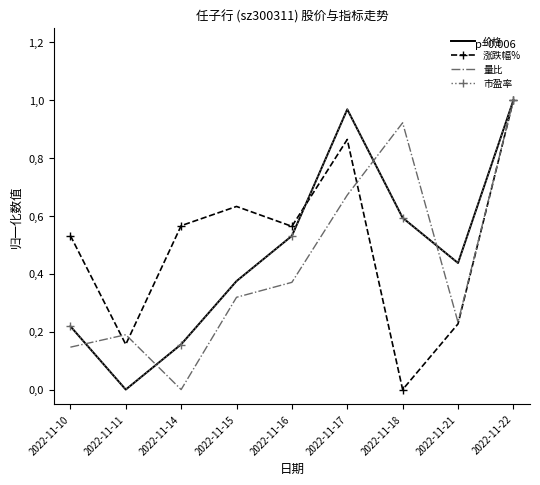

True or false: 市盈率 and 涨跌幅% cross at least once.

True